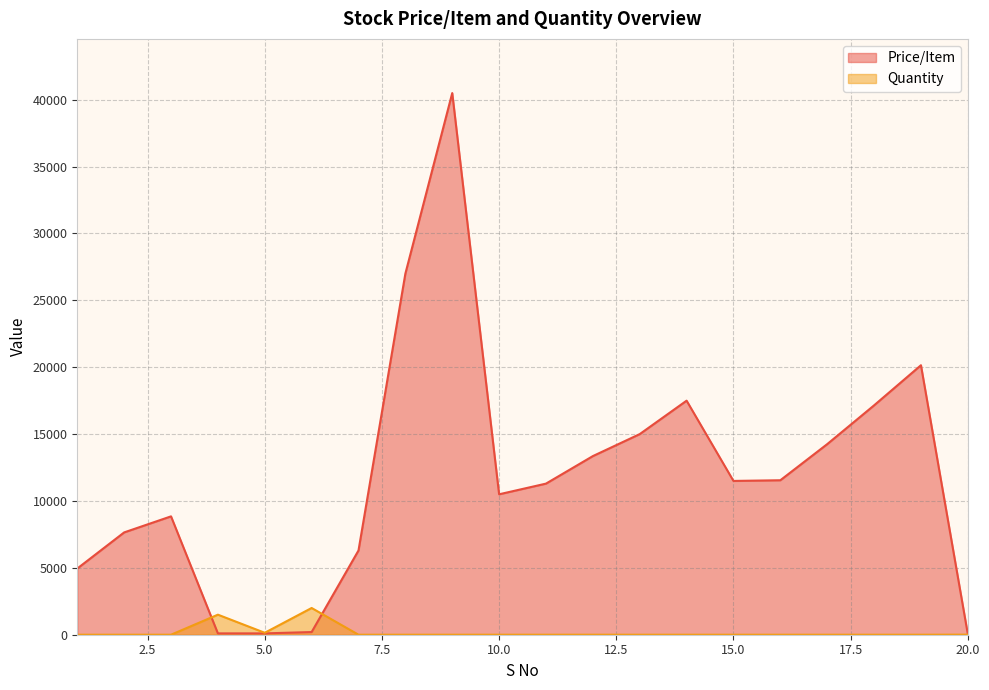

What is the maximum value for Quantity?

1999